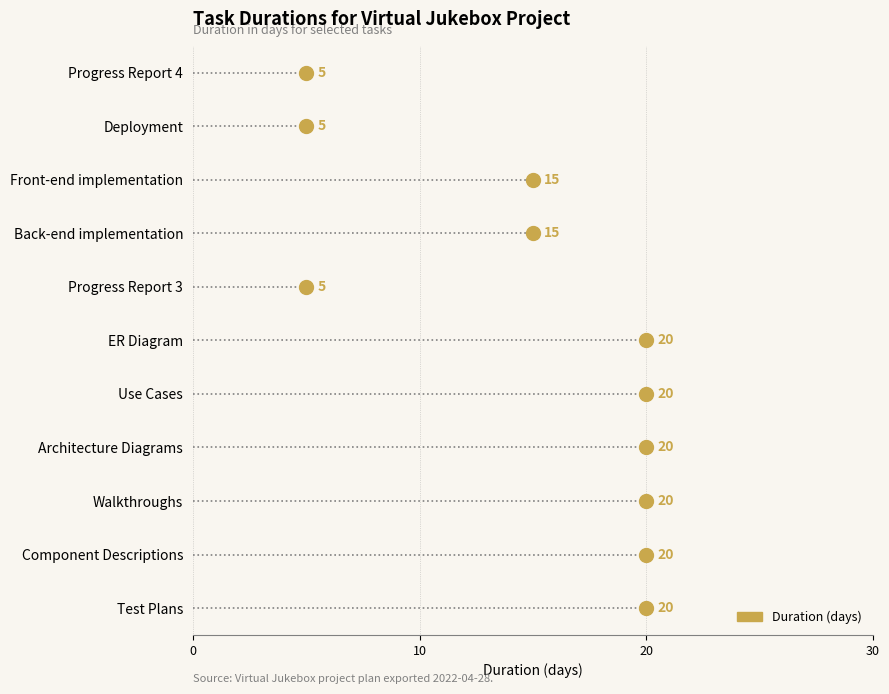

What is the label of the 2nd point from the right?

Deployment